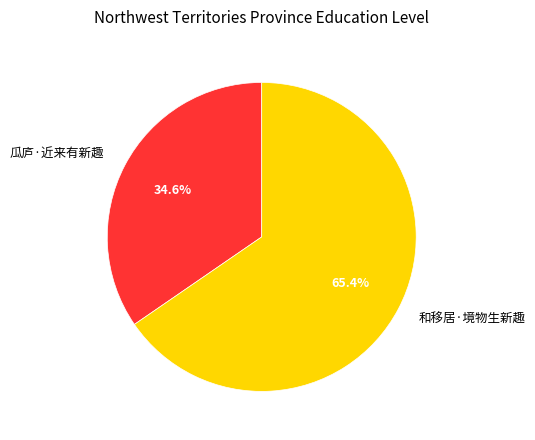

To the nearest percent, what is the difference between the largest and smallest slice percentages?

31%